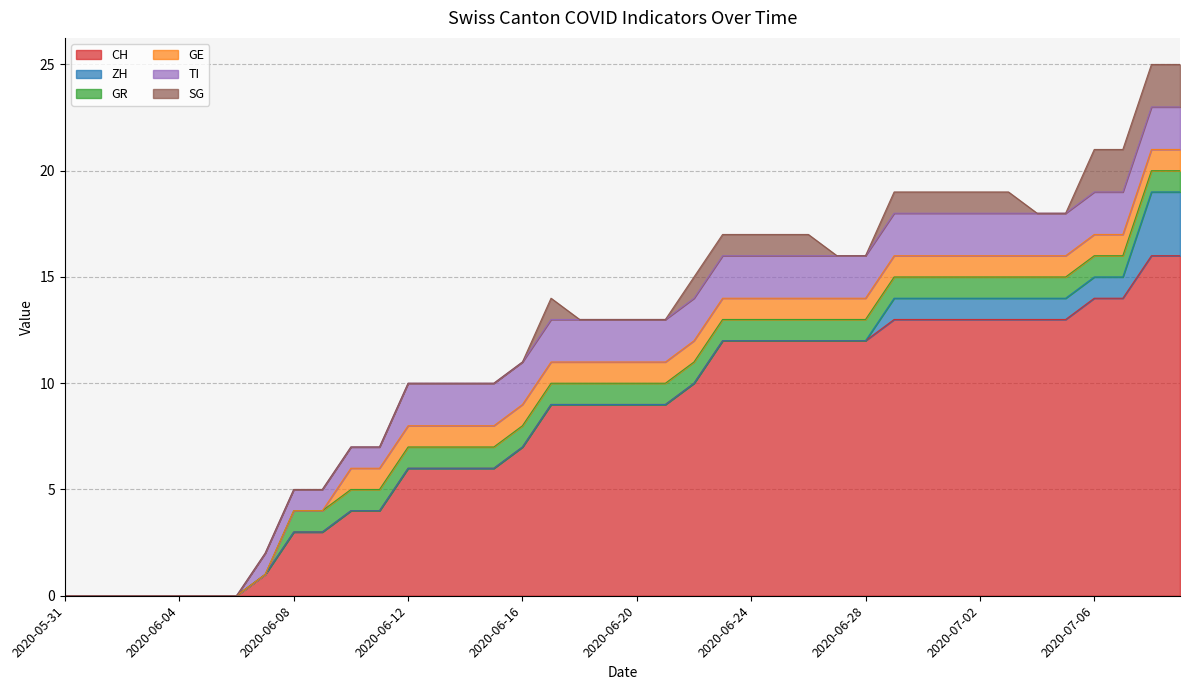

After their last crossing, which series has the higher values: ZH or SG?

ZH